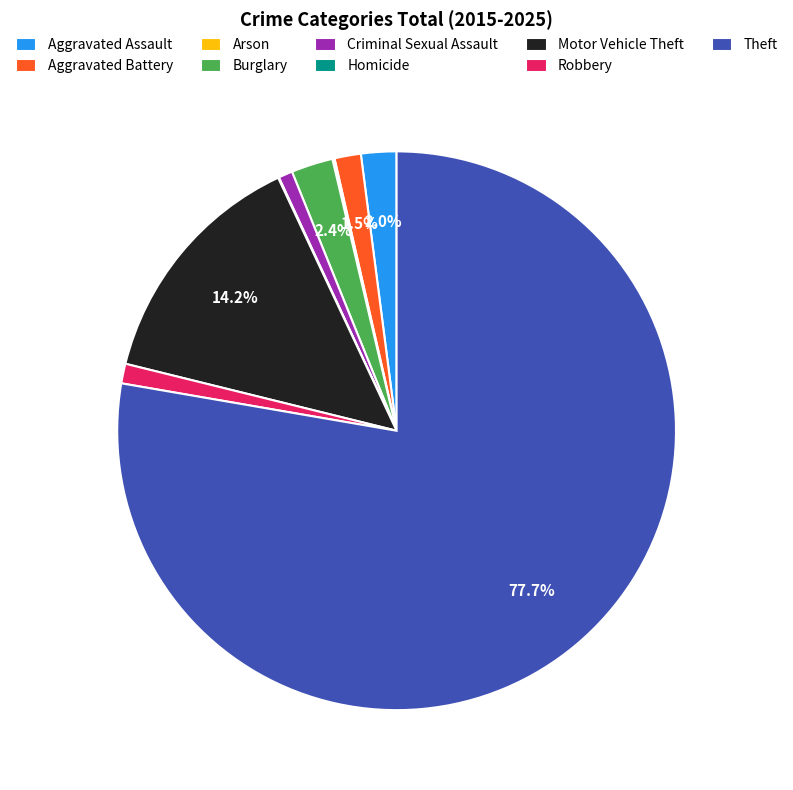

Which slice is the largest?

Theft